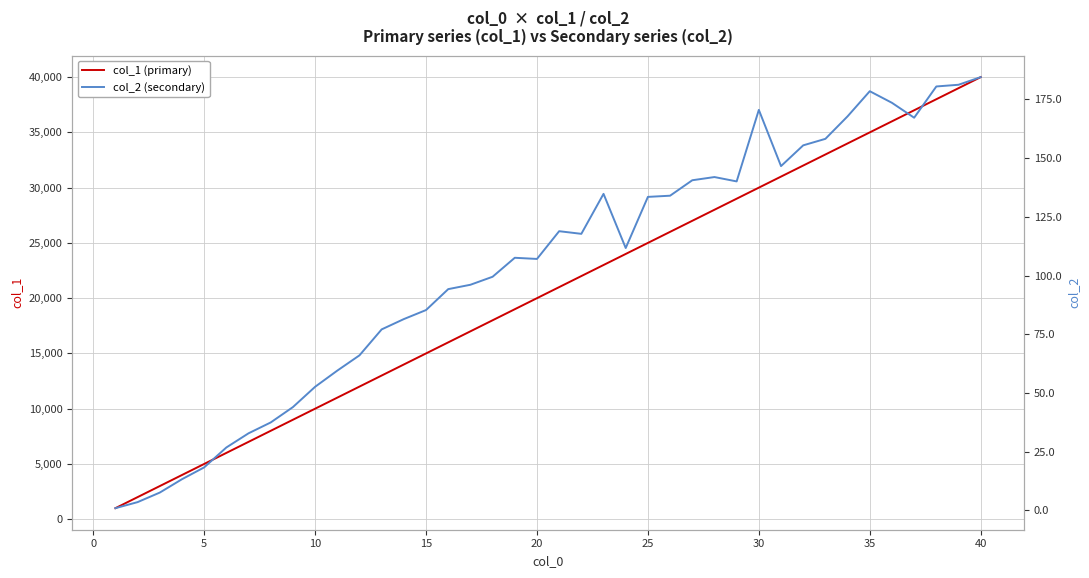

Which series has the largest total across all categories?

col_1 (primary)